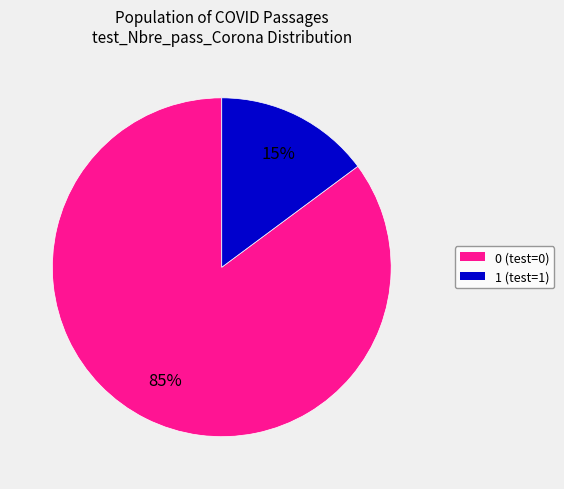

Approximately how many times larger is the value at 0 compared to 1?

5.7